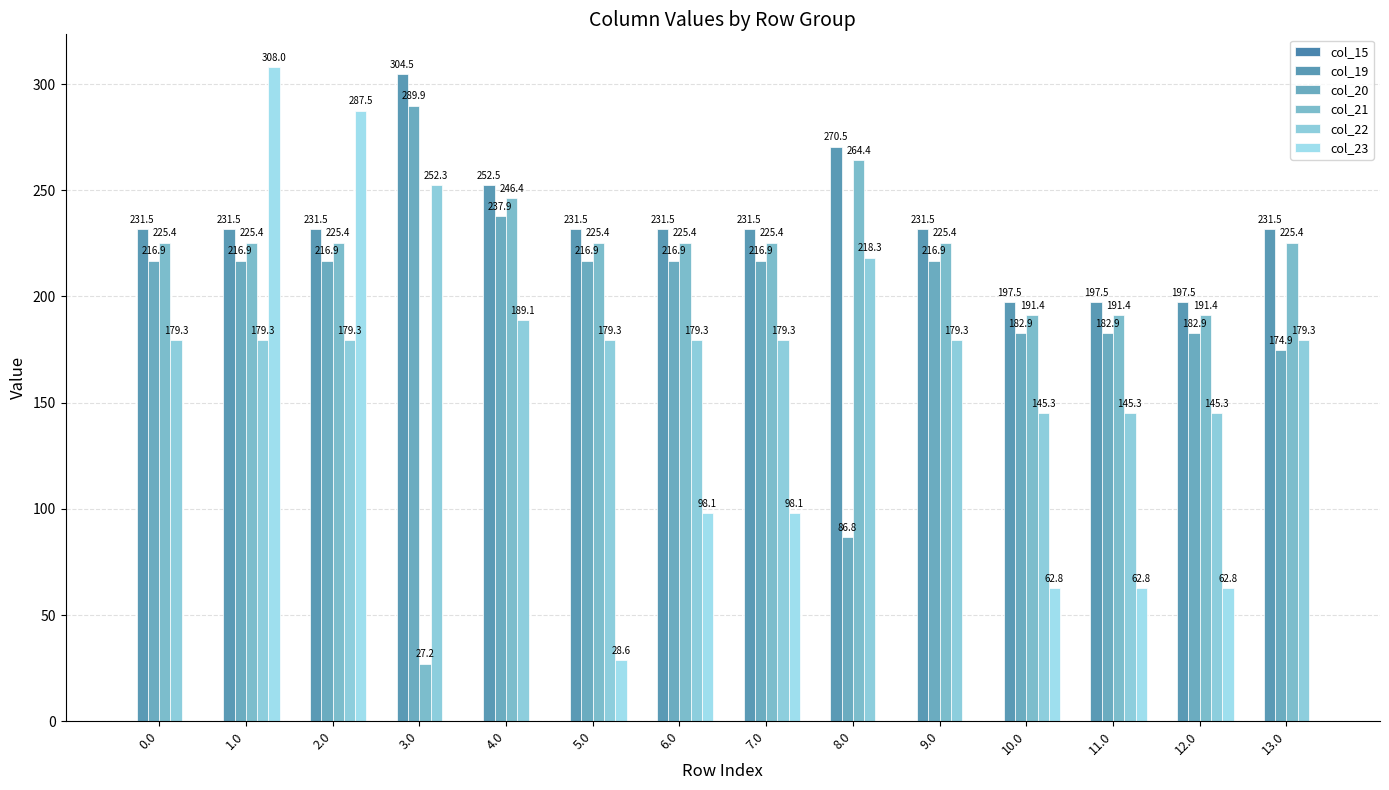

Are the bars horizontal?

No